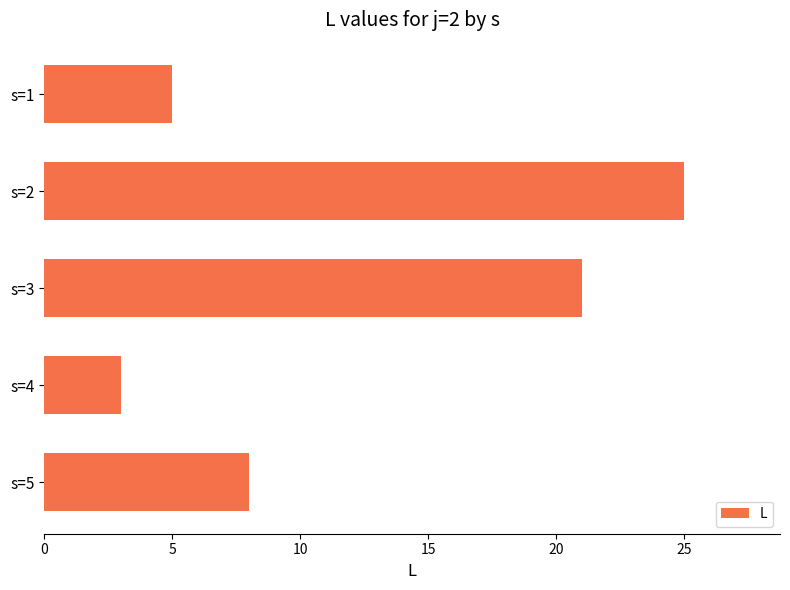

What value does the data have at s=1?

5